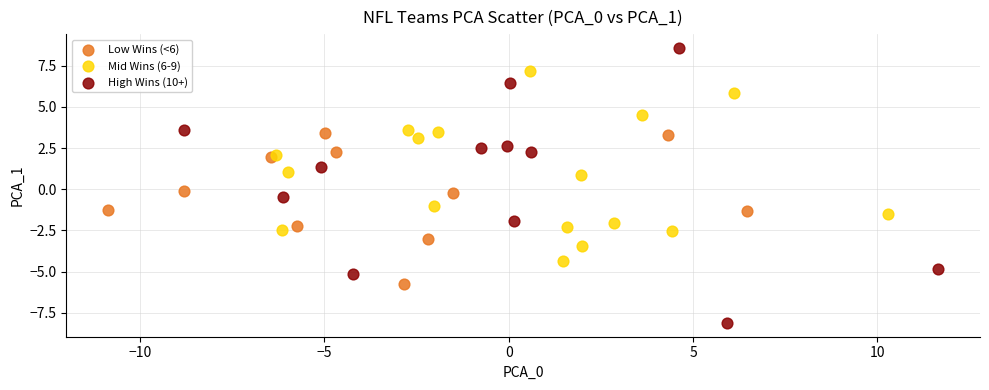

Which series contains the highest Y value?

High Wins (10+)